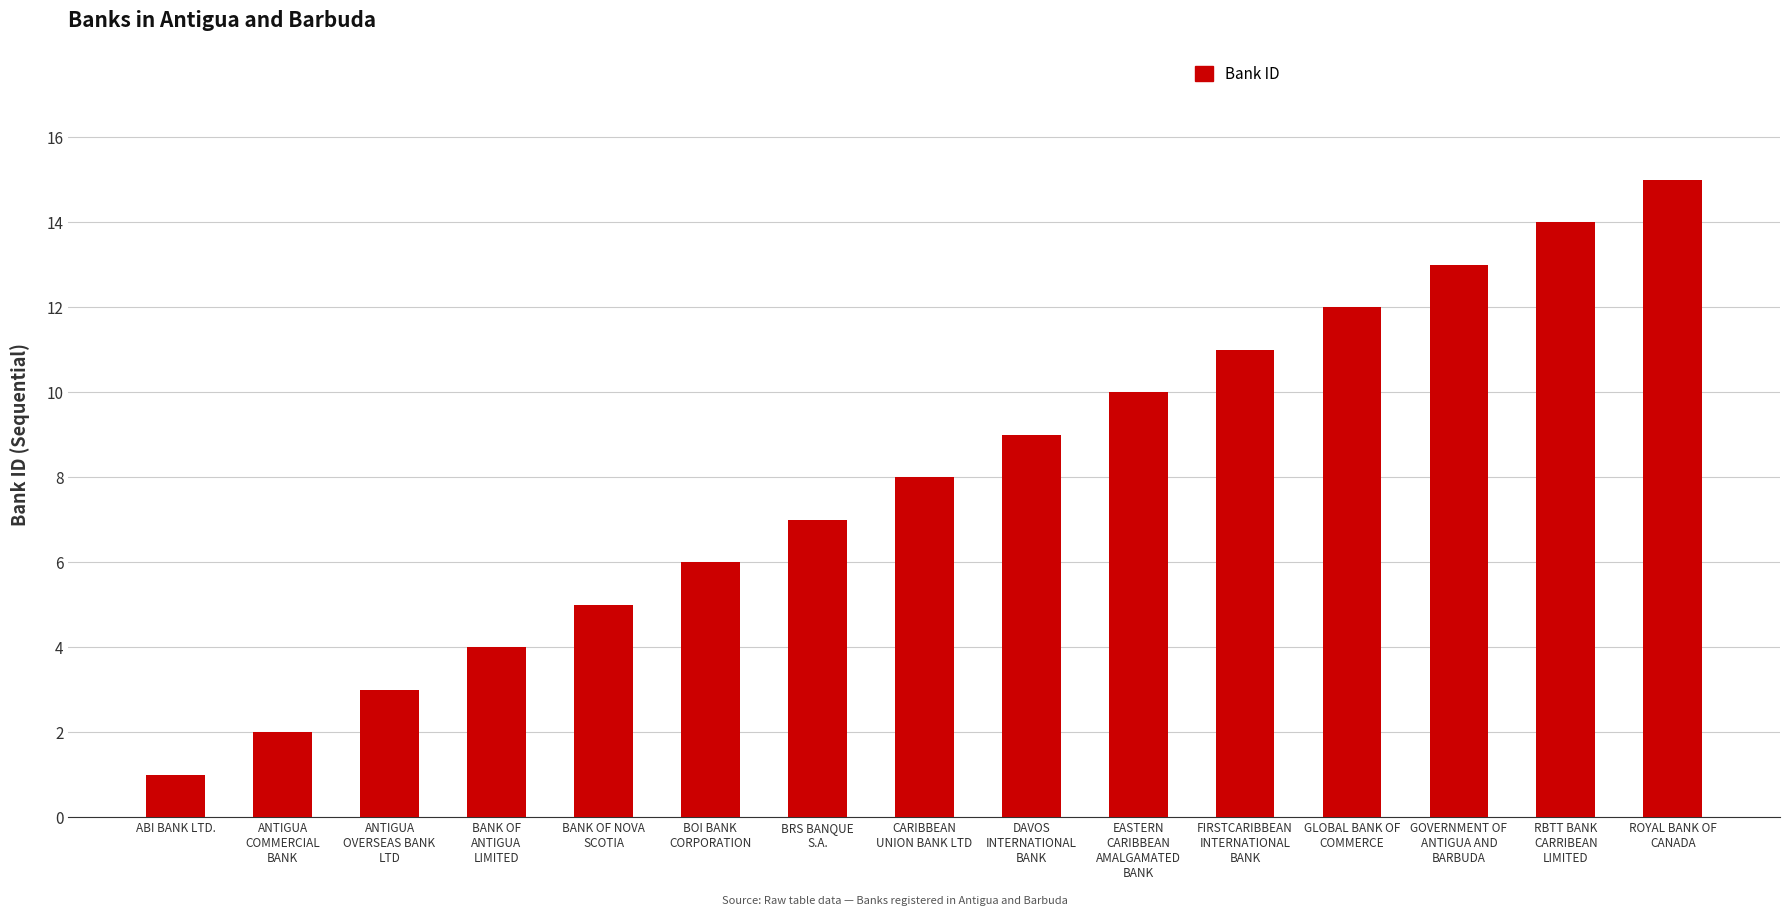

What is the change in value from BANK OF NOVA
SCOTIA to FIRSTCARIBBEAN
INTERNATIONAL
BANK?

+6